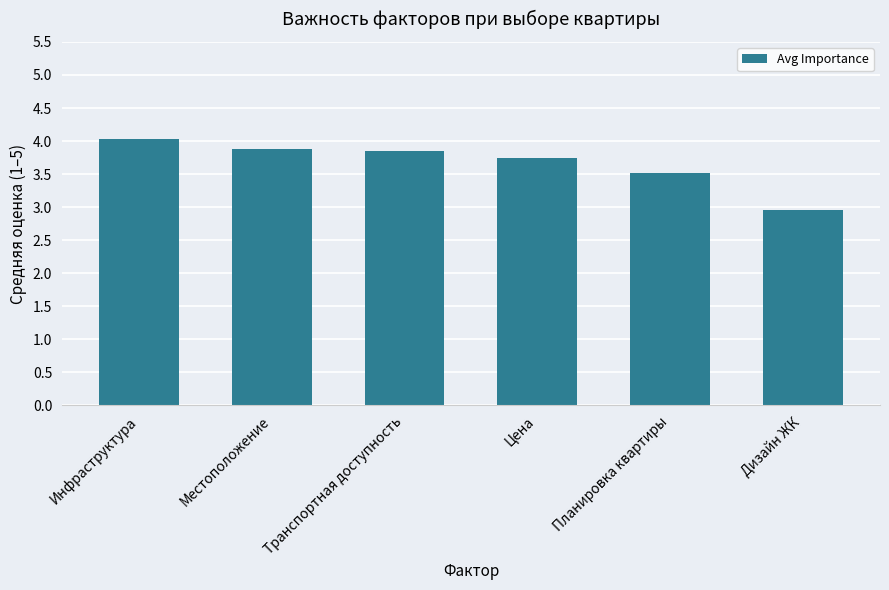

What is the change in value from Местоположение to Дизайн ЖК?

-0.9